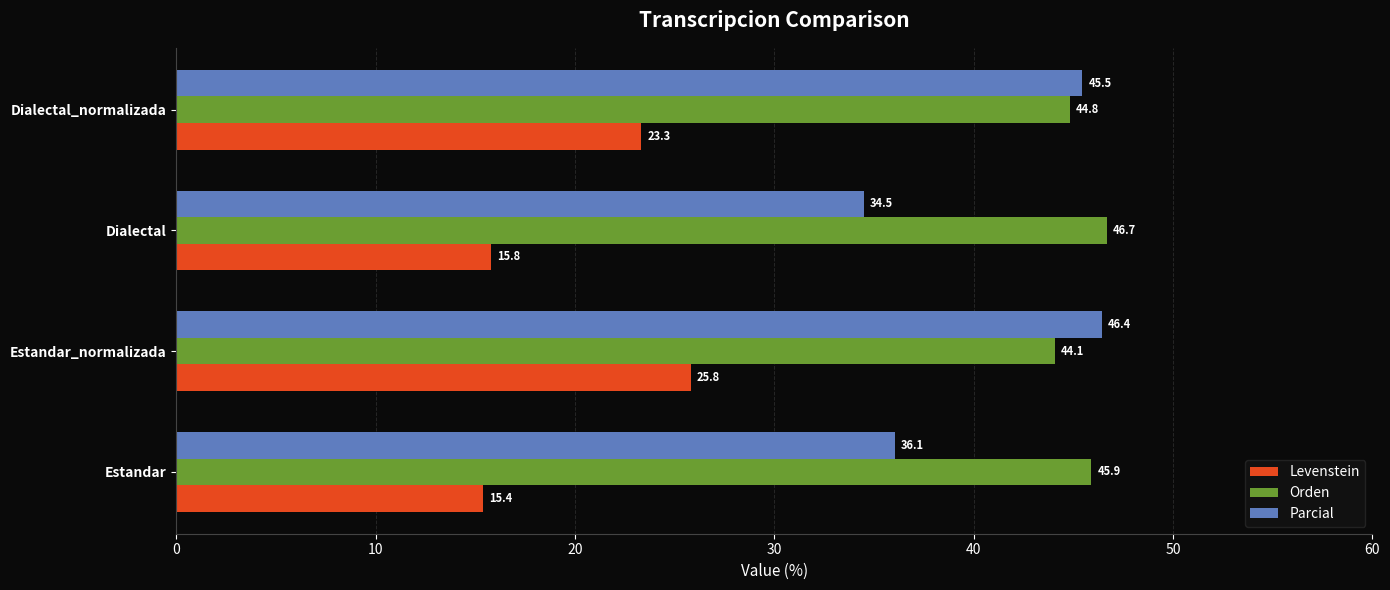

True or false: Parcial has a value of 46.4 at Estandar_normalizada.

True